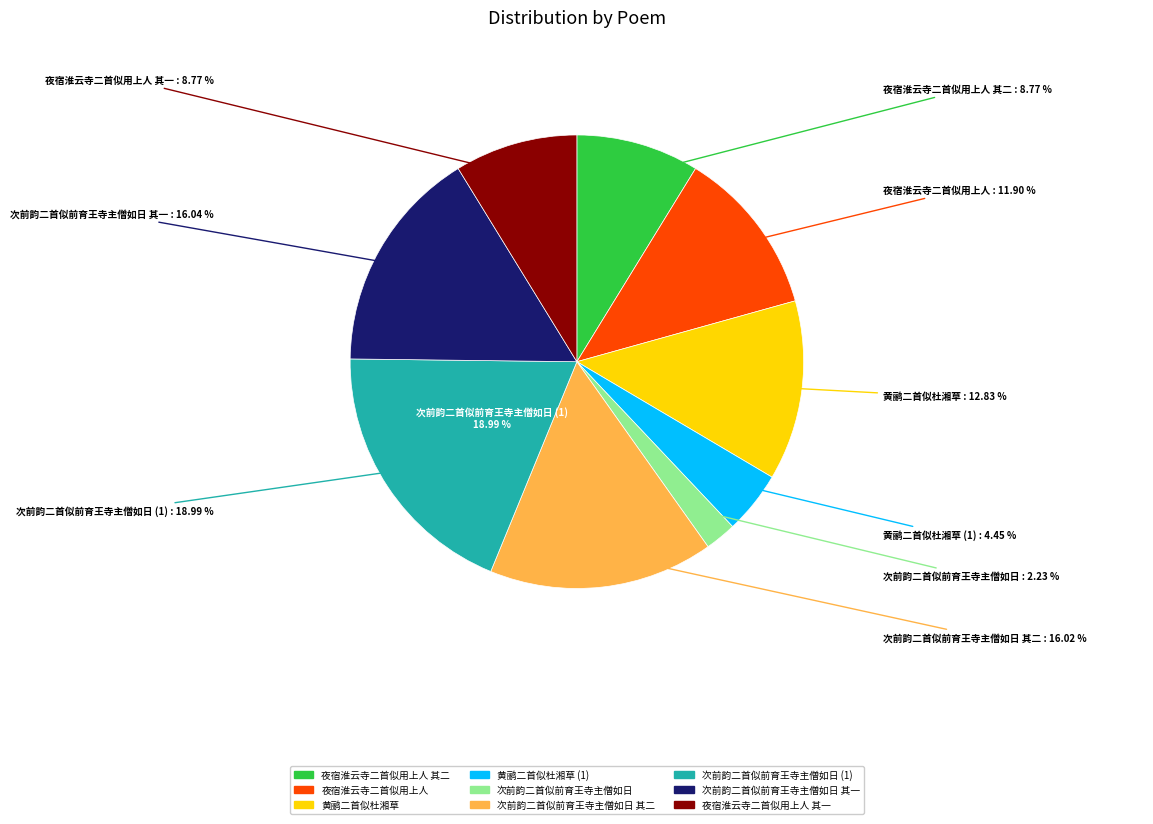

Is there any slice that represents more than half of the pie?

No